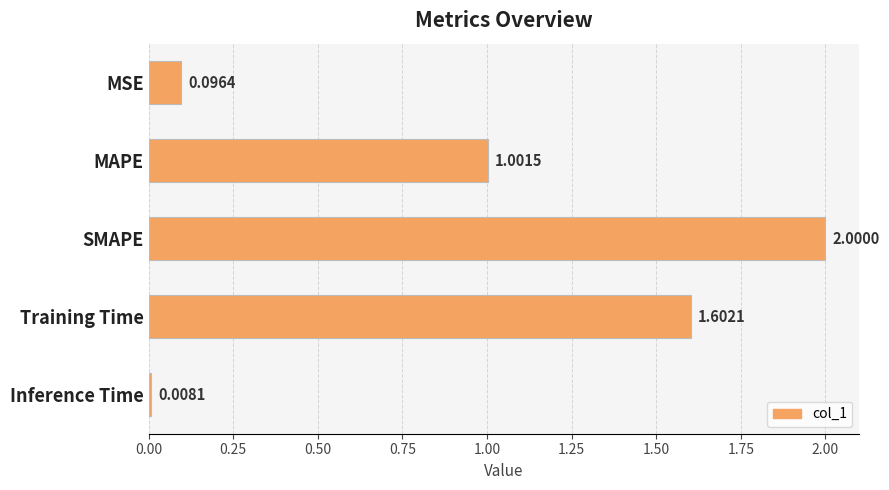

Rank the categories by value from lowest to highest.

Inference Time, MSE, MAPE, Training Time, SMAPE